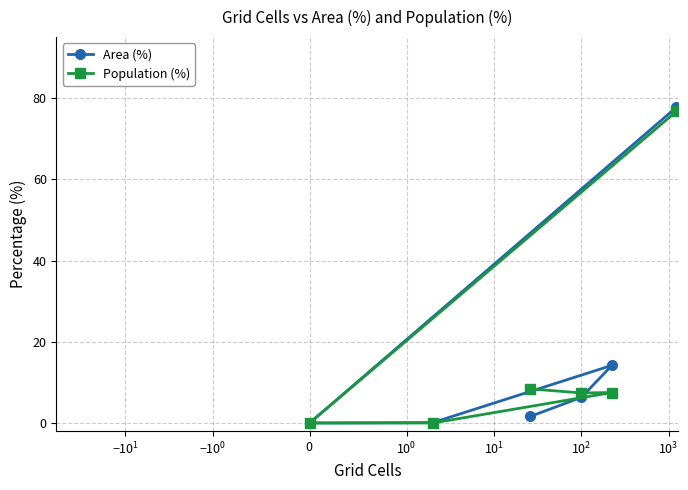

How many lines are shown in the chart?

2